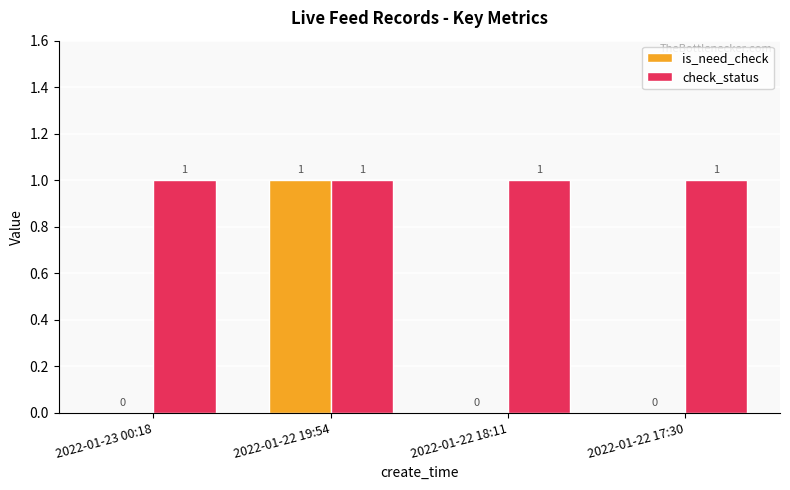

Which series has the largest total across all categories?

check_status